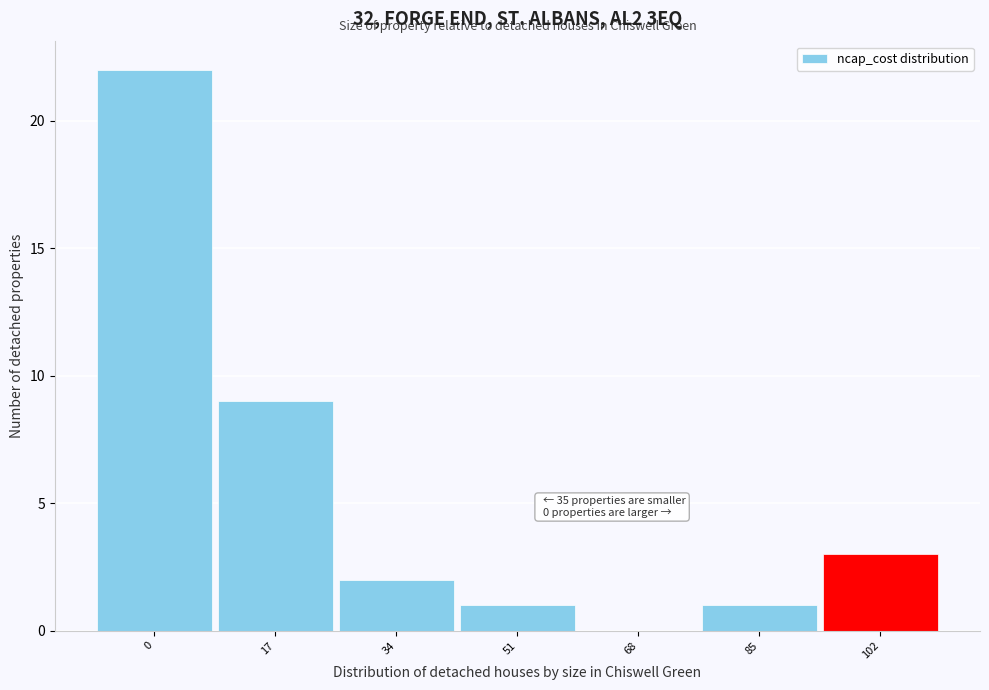

Reading left to right, extract all data points from this chart.

0=22	17=9	34=2	51=1	68=0	85=1	102=3